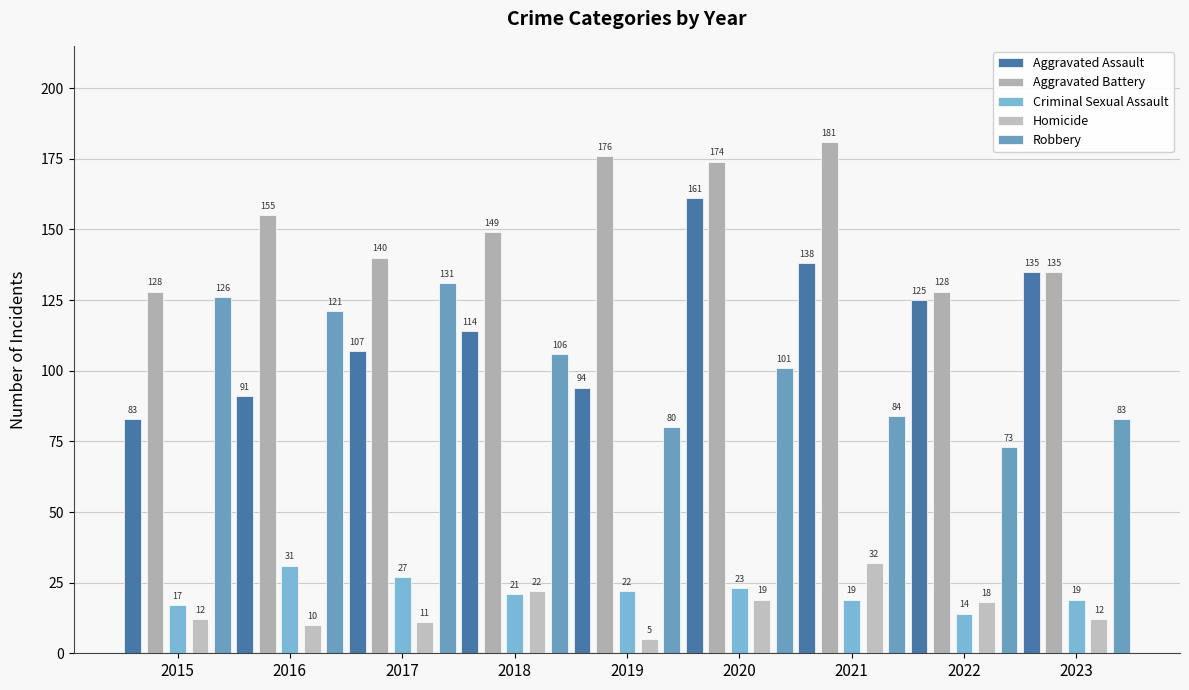

The value of Aggravated Assault at 2015 is 139. True or false?

False